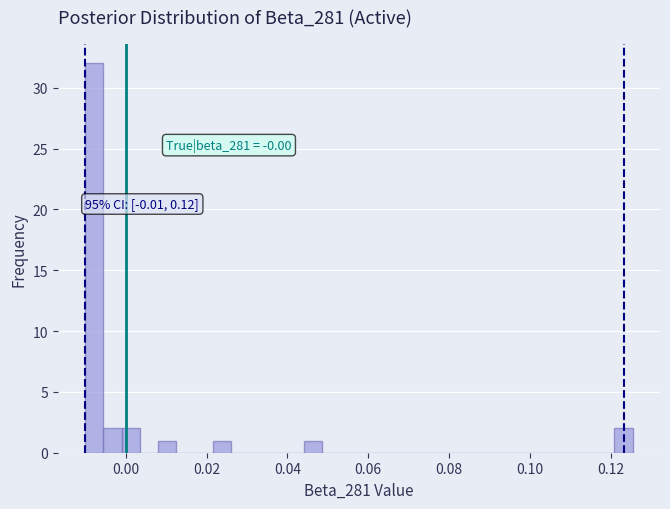

Read against the x-axis, roughly where is the centre of the tallest bar?

-0.008